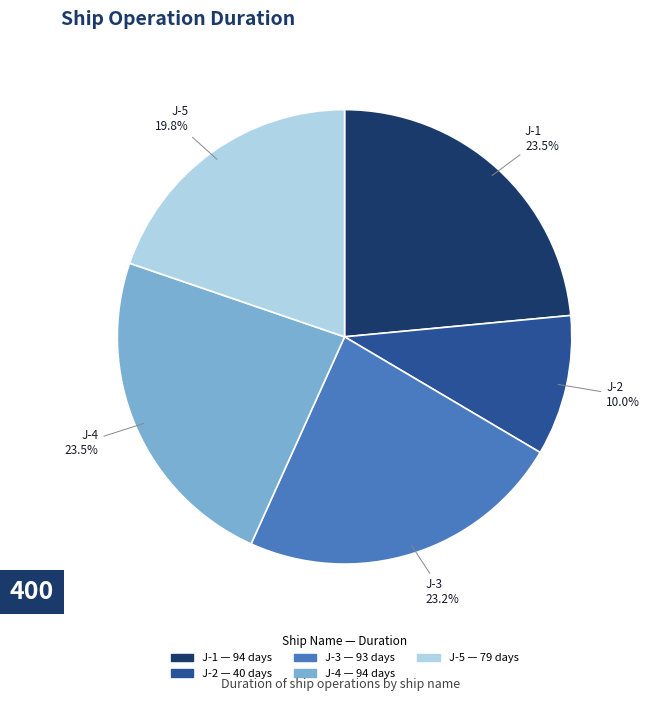

Approximately how many times larger is the value at J-3 compared to J-1?

1.0